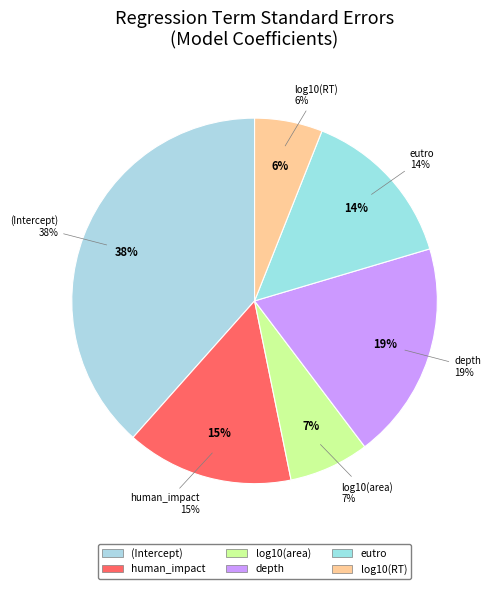

To the nearest percent, what is the combined percentage of (Intercept) and log10(area)?

46%